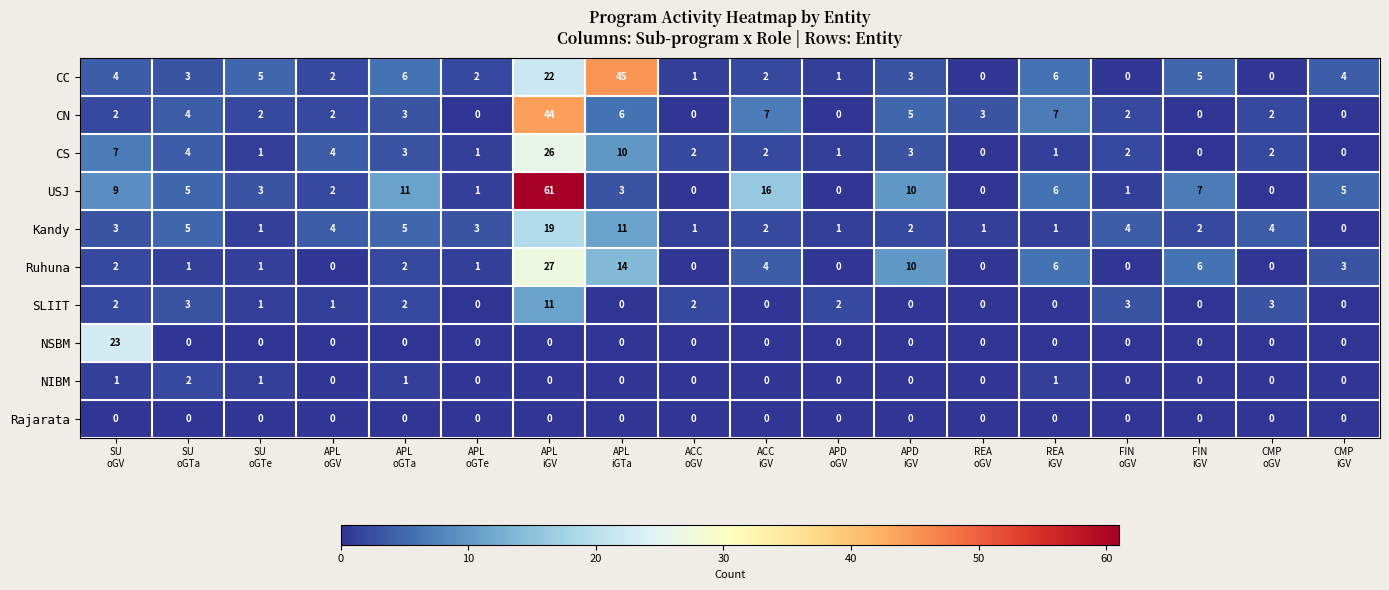

At how many categories does at least one series exceed 14?

4